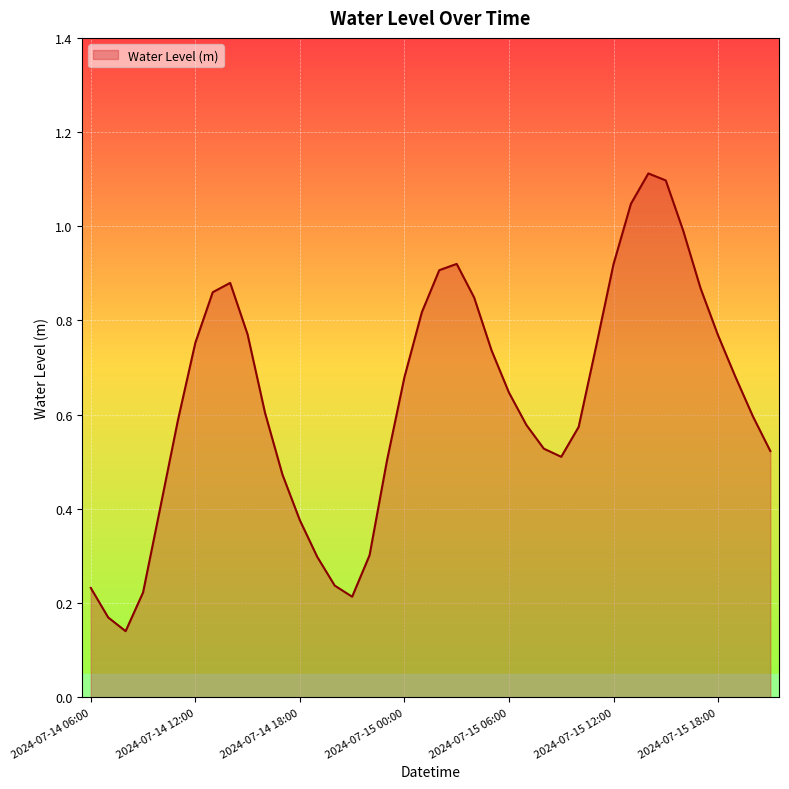

Reading right to left, what are all the values shown in this chart?

2024-07-15 21:00=0.5	2024-07-15 20:00=0.6	2024-07-15 19:00=0.7	2024-07-15 18:00=0.8	2024-07-15 17:00=0.9	2024-07-15 16:00=1.0	2024-07-15 15:00=1.1	2024-07-15 14:00=1.1	2024-07-15 13:00=1.0	2024-07-15 12:00=0.9	2024-07-15 11:00=0.7	2024-07-15 10:00=0.6	2024-07-15 09:00=0.5	2024-07-15 08:00=0.5	2024-07-15 07:00=0.6	2024-07-15 06:00=0.6	2024-07-15 05:00=0.7	2024-07-15 04:00=0.8	2024-07-15 03:00=0.9	2024-07-15 02:00=0.9	2024-07-15 01:00=0.8	2024-07-15 00:00=0.7	2024-07-14 23:00=0.5	2024-07-14 22:00=0.3	2024-07-14 21:00=0.2	2024-07-14 20:00=0.2	2024-07-14 19:00=0.3	2024-07-14 18:00=0.4	2024-07-14 17:00=0.5	2024-07-14 16:00=0.6	2024-07-14 15:00=0.8	2024-07-14 14:00=0.9	2024-07-14 13:00=0.9	2024-07-14 12:00=0.8	2024-07-14 11:00=0.6	2024-07-14 10:00=0.4	2024-07-14 09:00=0.2	2024-07-14 08:00=0.1	2024-07-14 07:00=0.2	2024-07-14 06:00=0.2